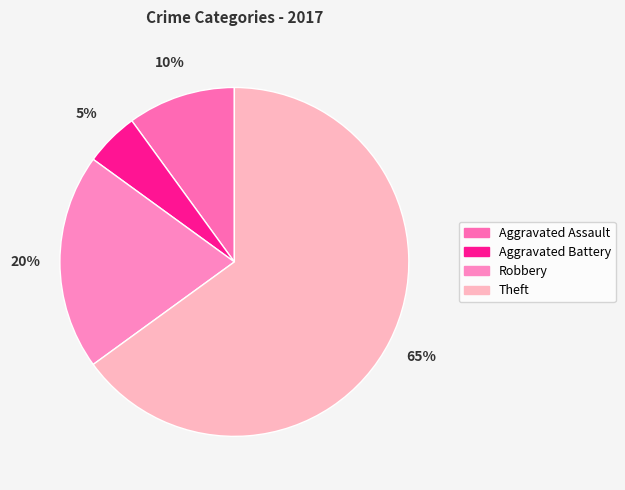

How many segments does this pie chart have?

4